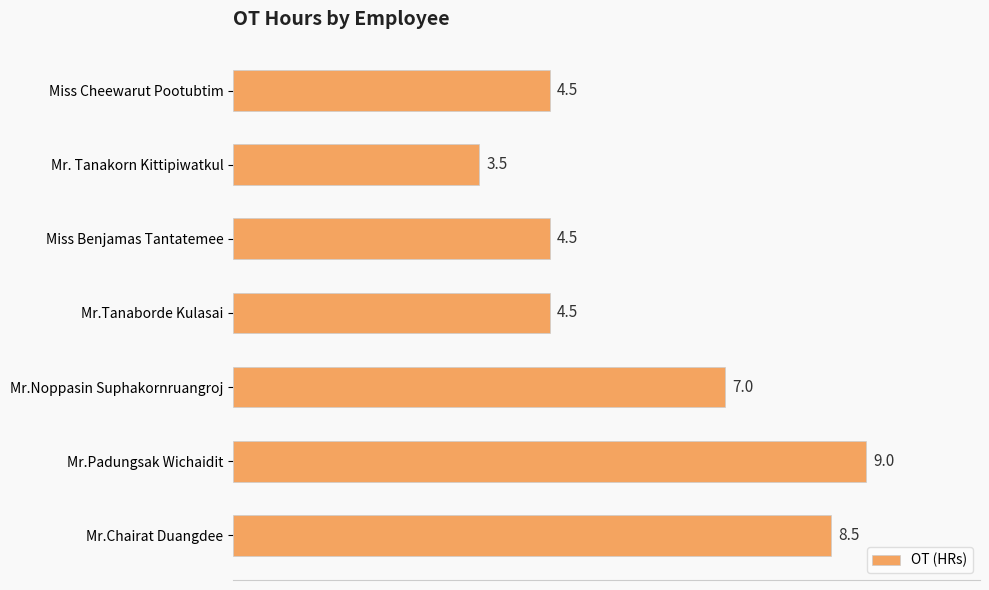

What is the greatest value displayed?

9.0